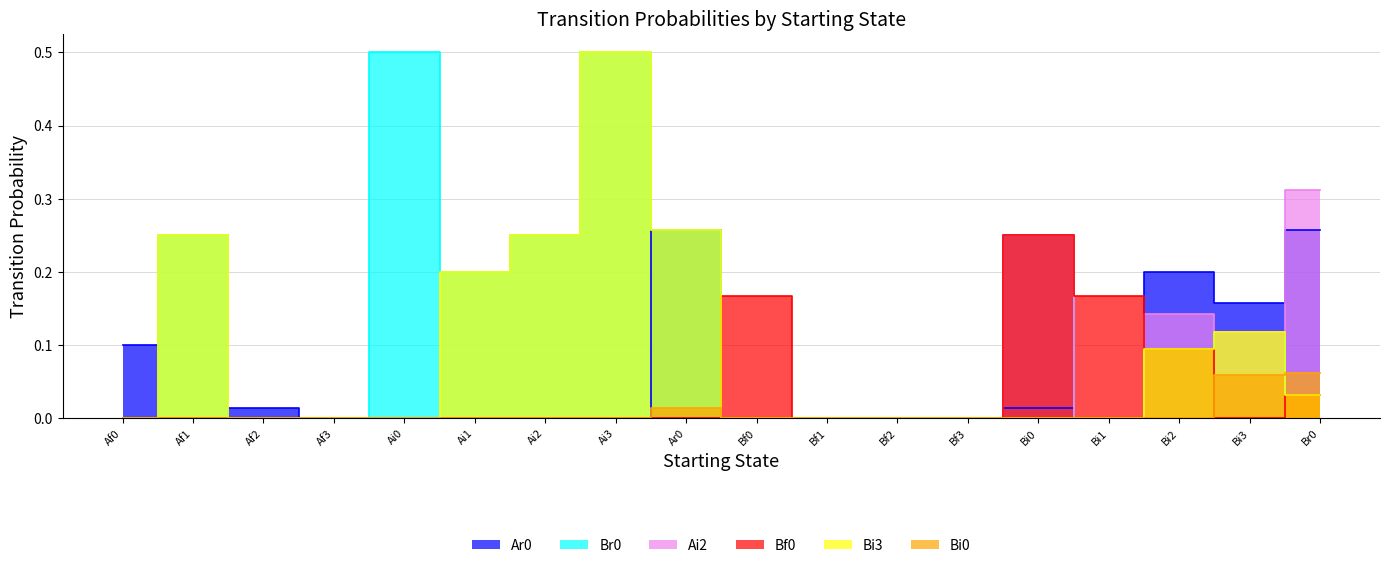

At which label does Br0 reach its minimum?

Af0